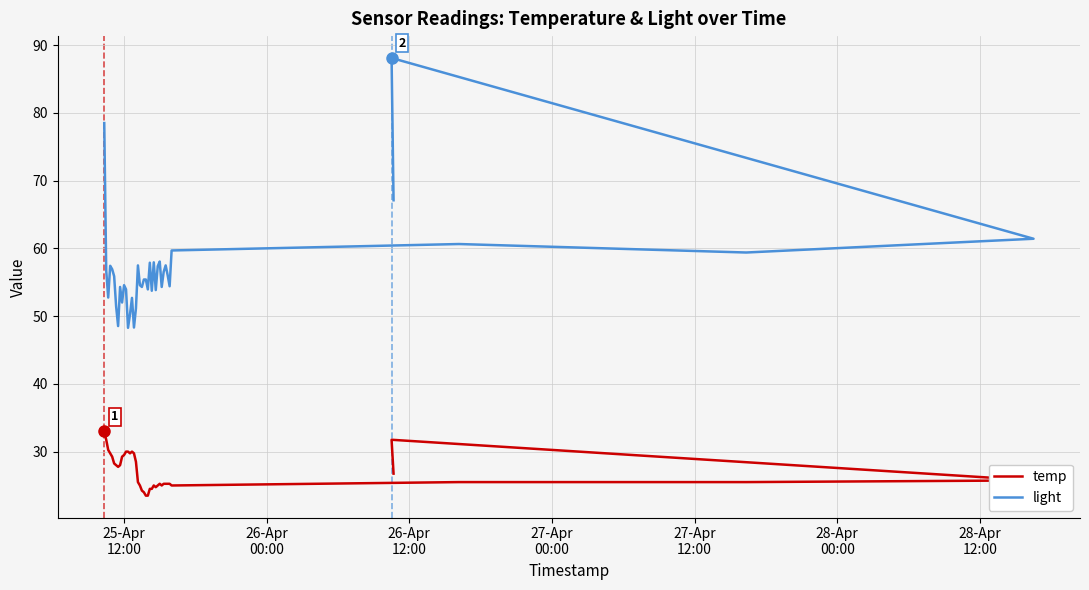

The value of temp at 14 is 39.5. True or false?

False